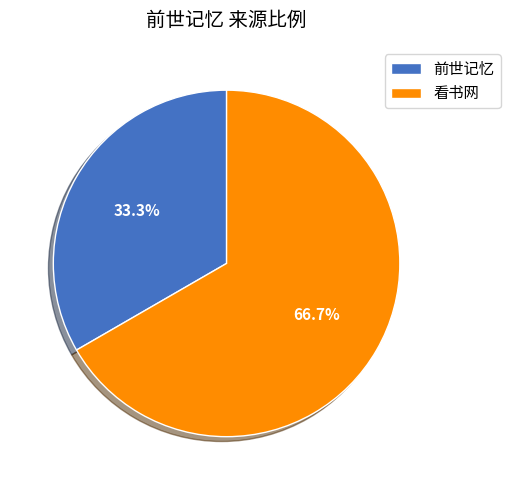

What is the total percentage of 前世记忆 and 看书网?

100.0%